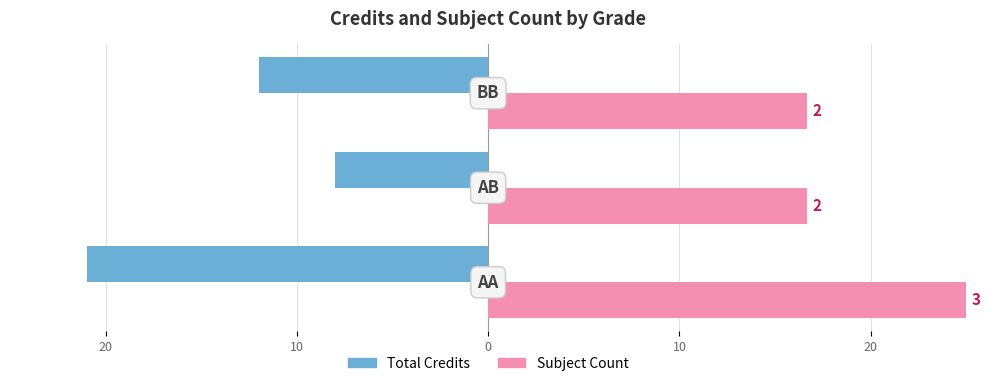

Reading right to left, what are all the values shown in this chart?

Credit: -12.0	-8.0	-21.0
Sl No. (Count): 16.7	16.7	25.0